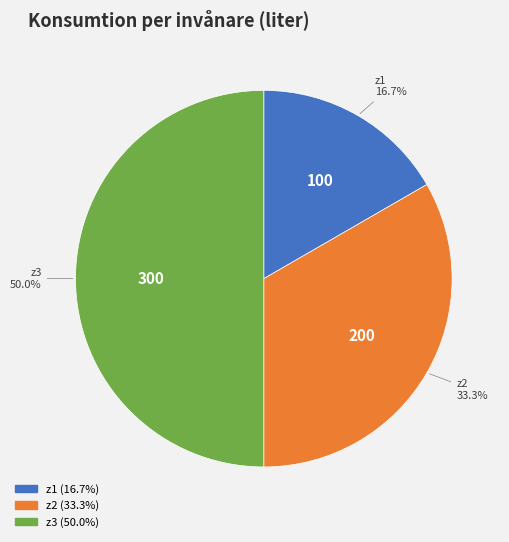

To the nearest percent, what percentage of the pie is z1?

17%